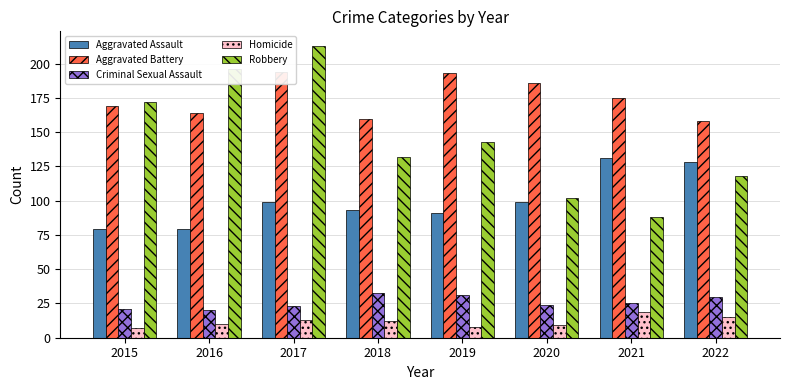

How many categories are shown in the chart?

8